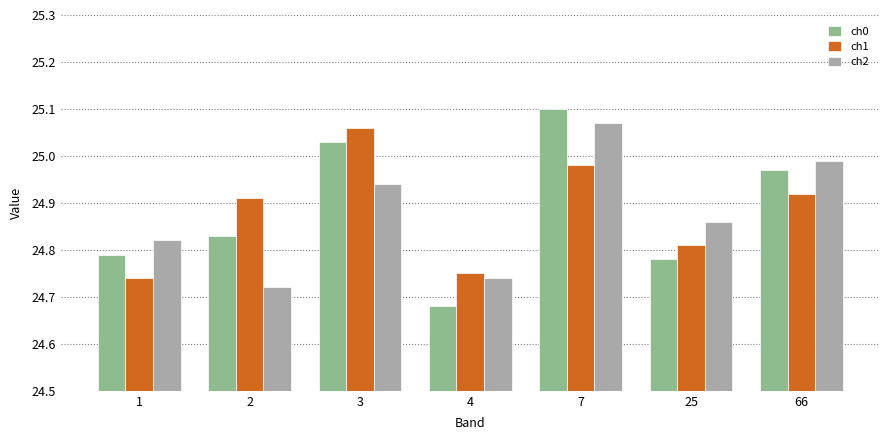

The ch2 series shows 44.6 at 25. True or false?

False